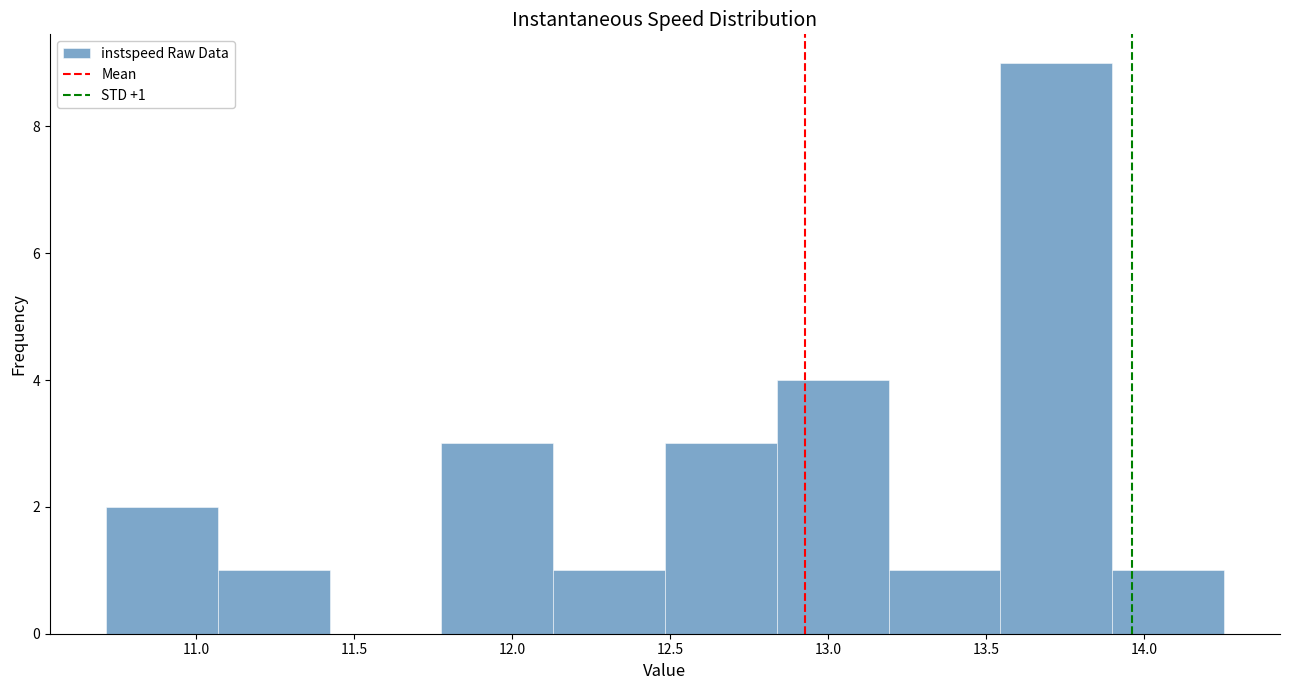

Which range on the x-axis has the tallest bar?

13.55 to 13.90